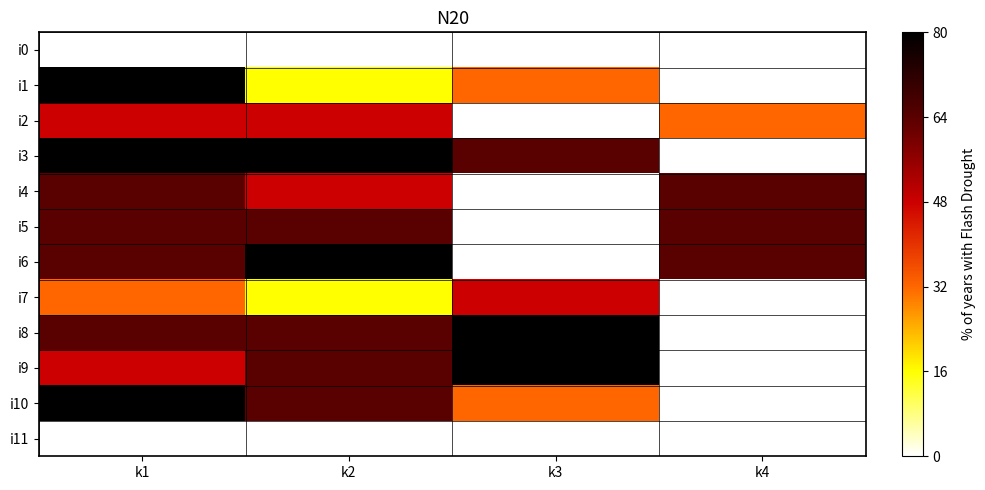

Rank the series by their maximum value, from highest to lowest.

i1, i3, i6, i8, i9, i10, i4, i5, i2, i7, i0, i11